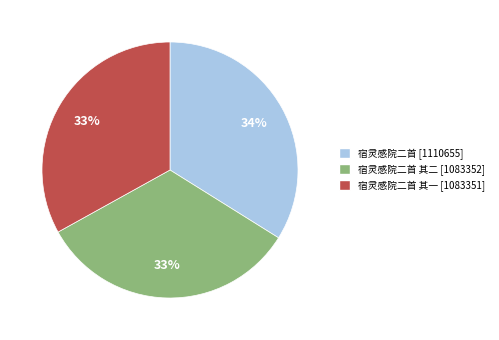

Is there any slice that represents more than half of the pie?

No